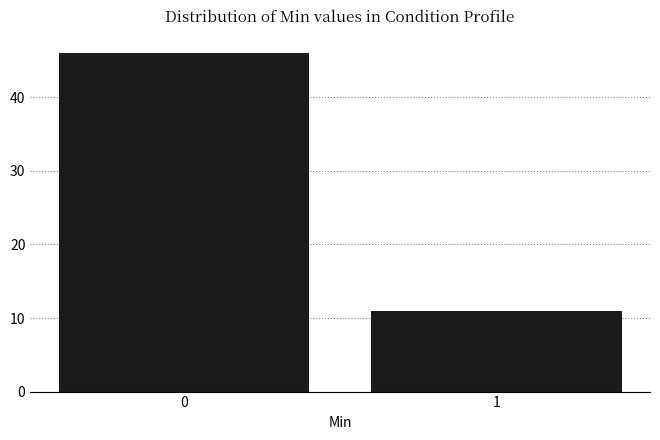

Reading left to right, what are all the values shown in this chart?

0=46	1=11